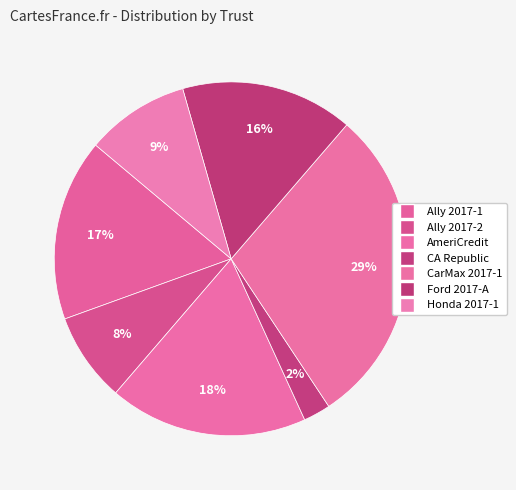

How many slices are in this pie chart?

7